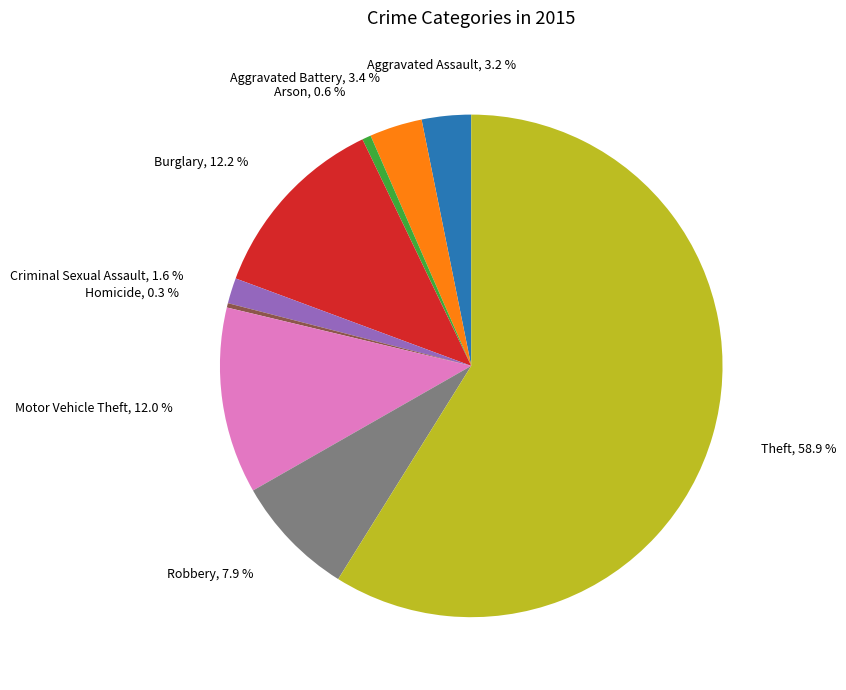

Is there any slice that represents more than half of the pie?

Yes